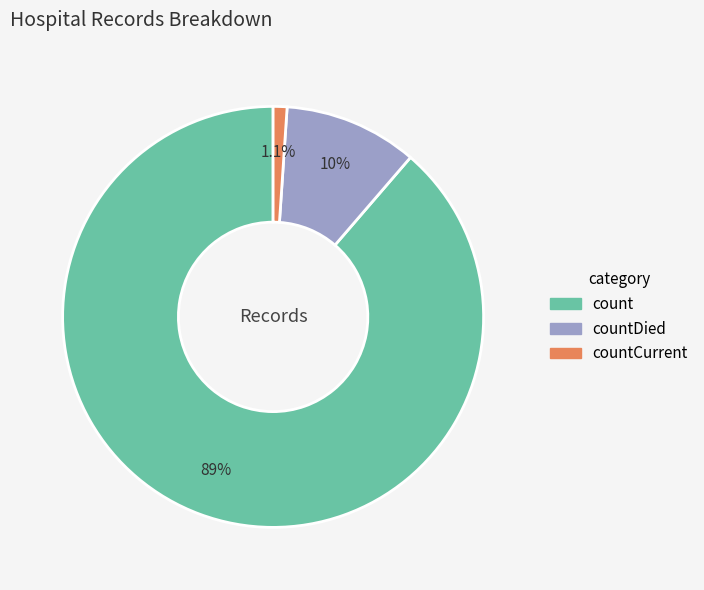

Is there any slice that represents more than half of the pie?

Yes